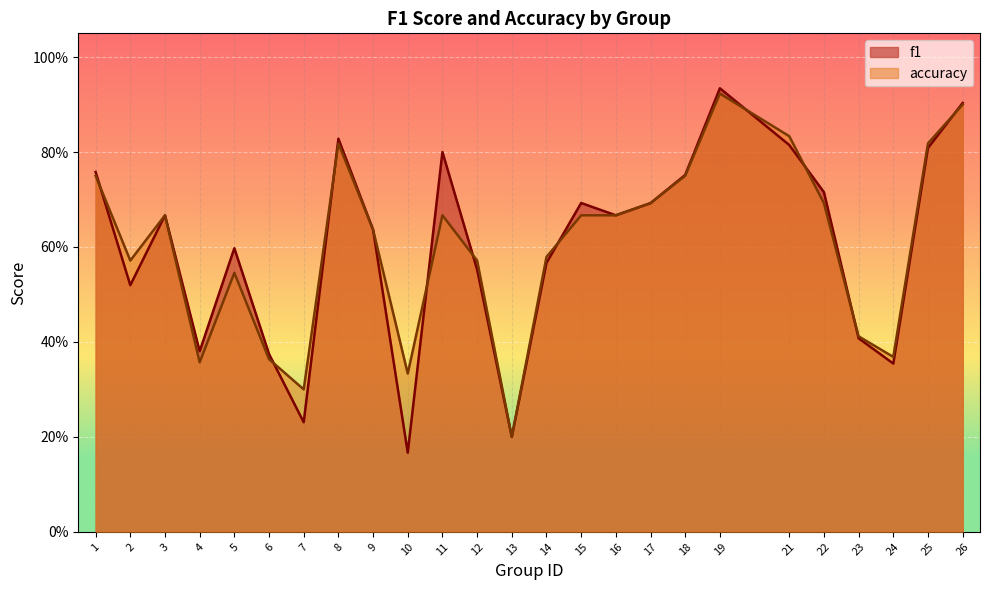

True or false: accuracy and f1 cross at least once.

True